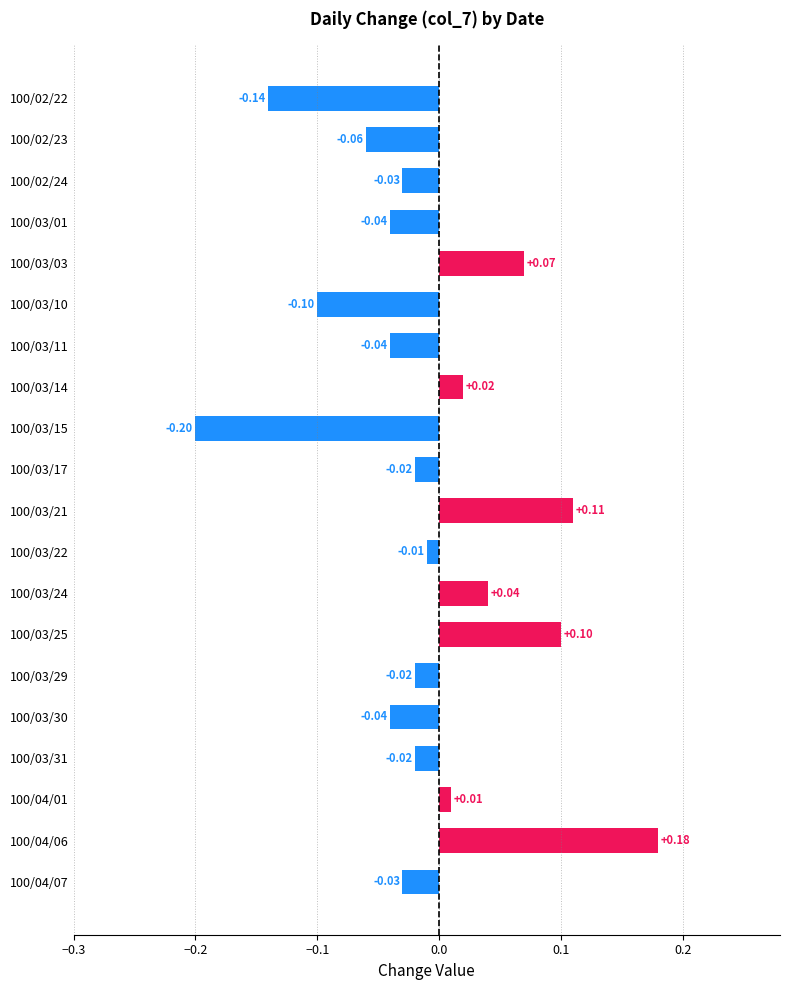

What is the minimum value shown in the chart?

-0.2